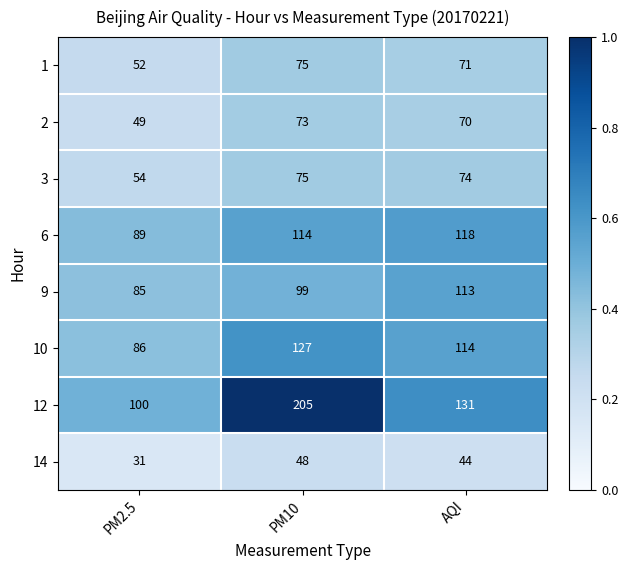

At which category is the sum across all series the highest?

PM10